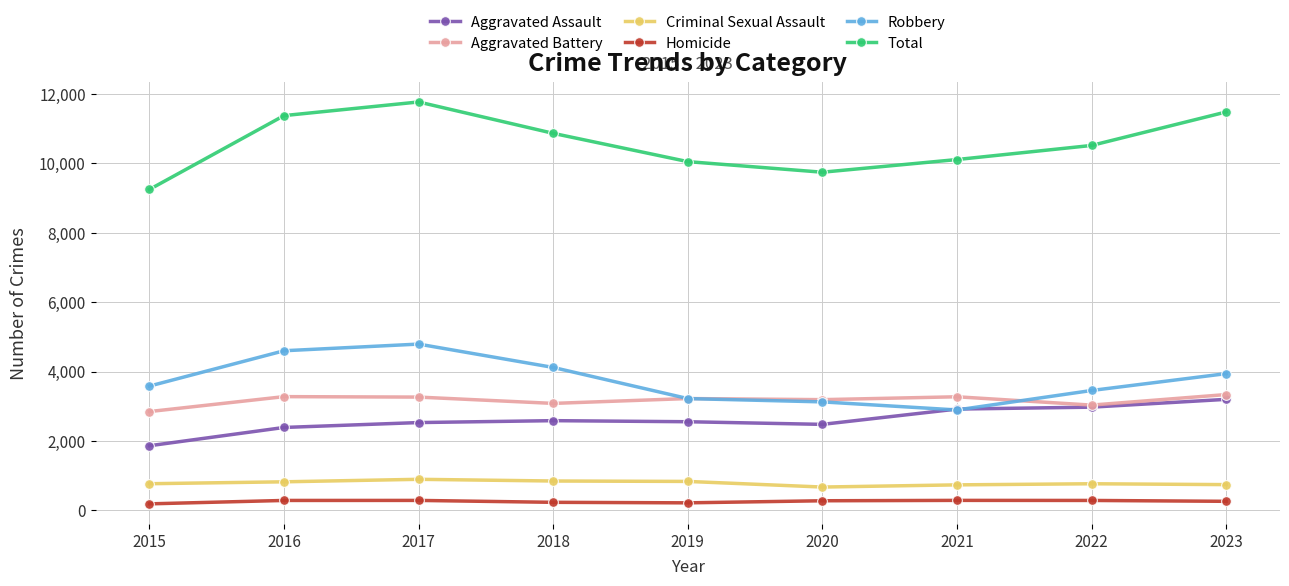

True or false: Aggravated Battery has a value of 1529 at 2019.

False